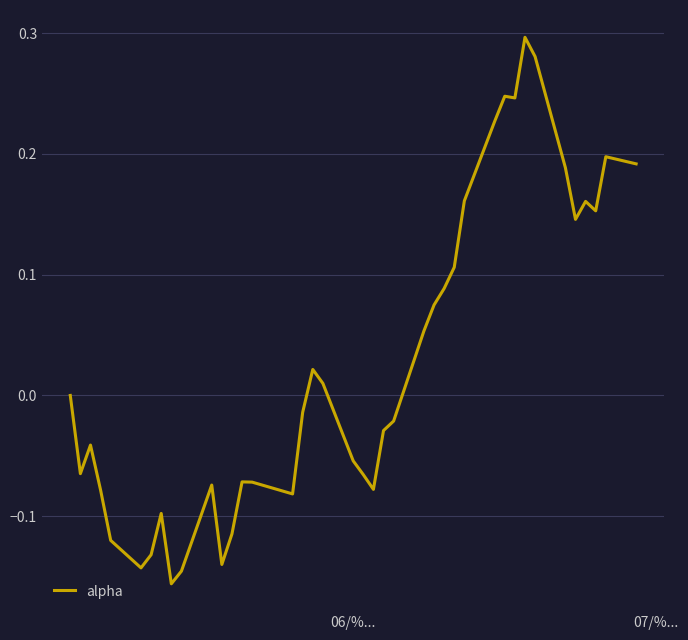

How many lines are shown in the chart?

1